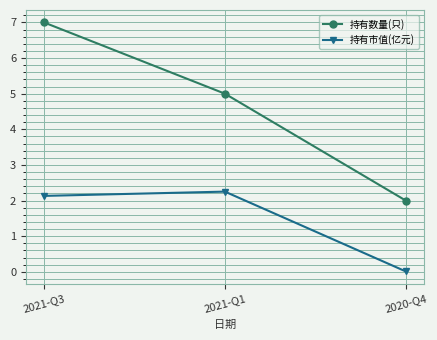

What is the difference between the 持有数量(只) values at 2021-Q3 and 2021-Q1?

2.0